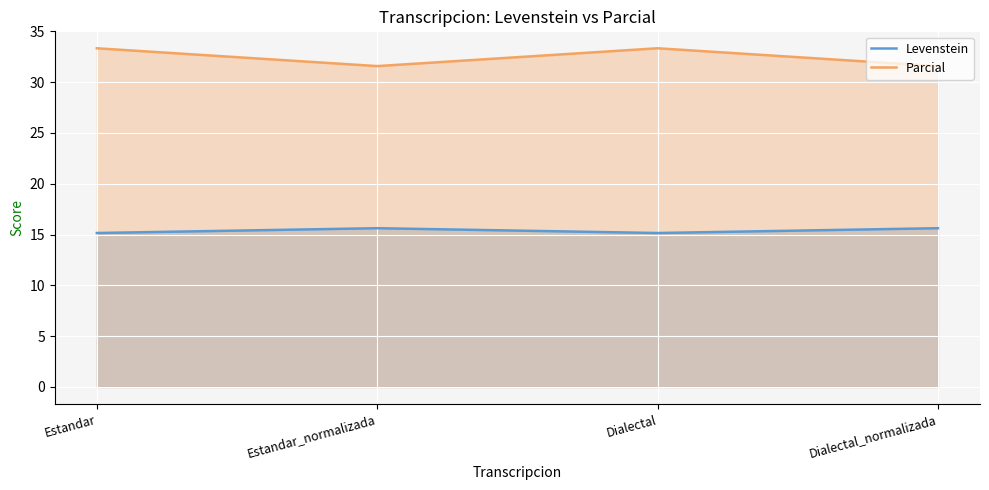

List the labels in order of Parcial value, smallest first.

Estandar_normalizada, Dialectal_normalizada, Estandar, Dialectal